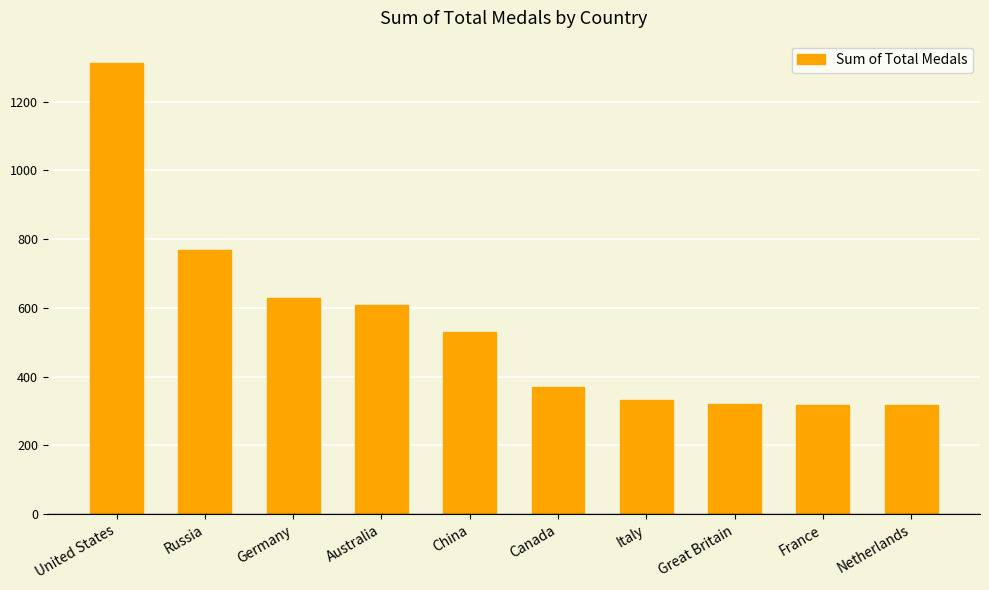

What is the label of the 3rd bar from the right?

Great Britain